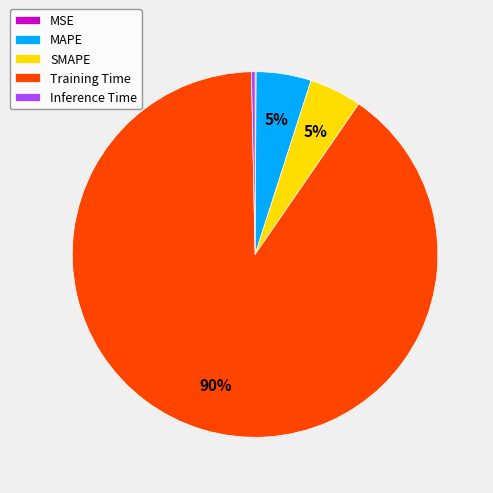

Does Training Time account for over 50% of the chart?

Yes